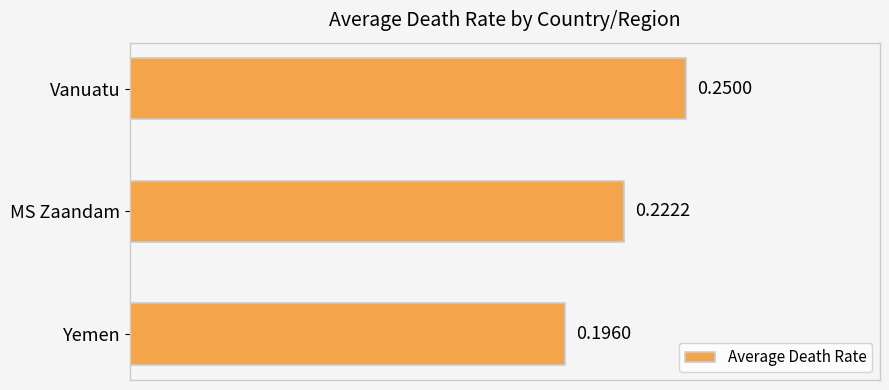

List the labels in order of value, smallest first.

Yemen, MS Zaandam, Vanuatu